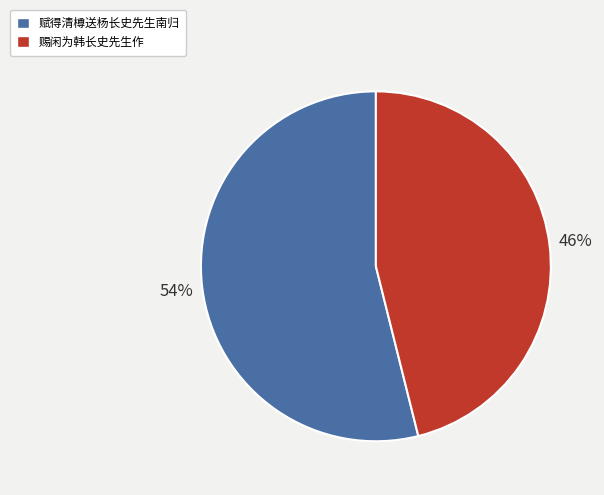

Approximately how many times larger is the value at 赋得清樽送杨长史先生南归 compared to 赐闲为韩长史先生作?

1.2